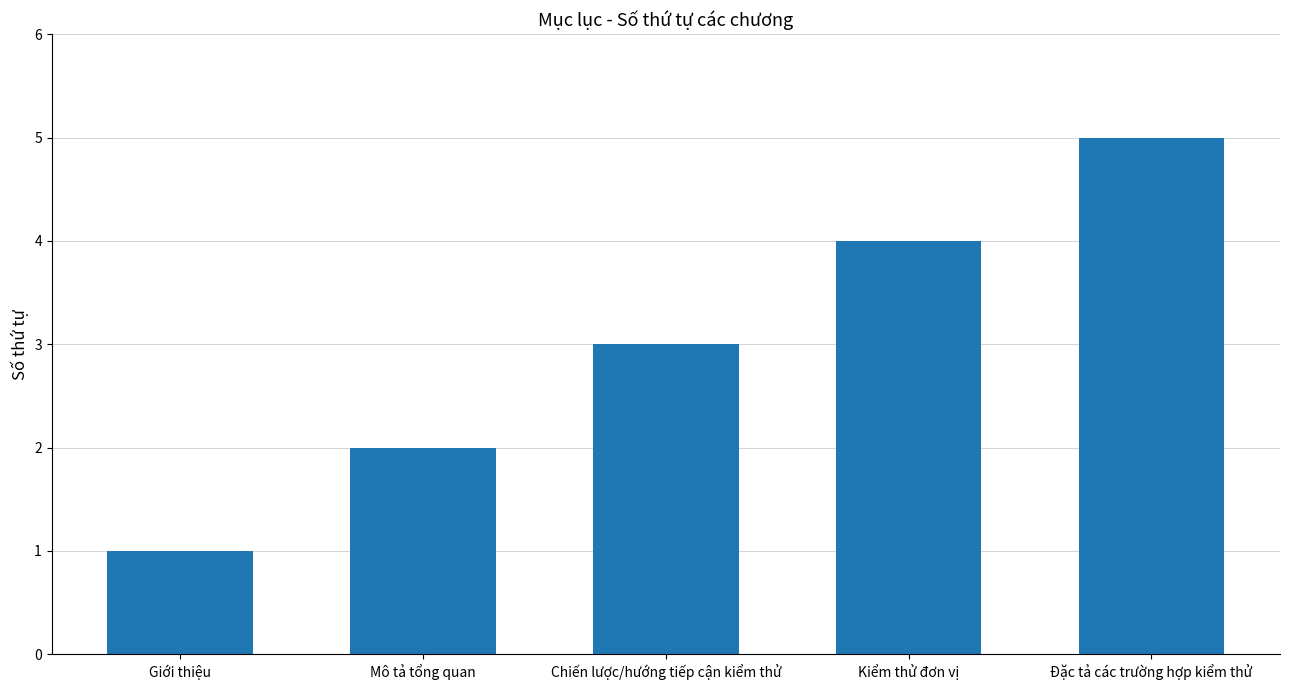

Are the bars horizontal?

No